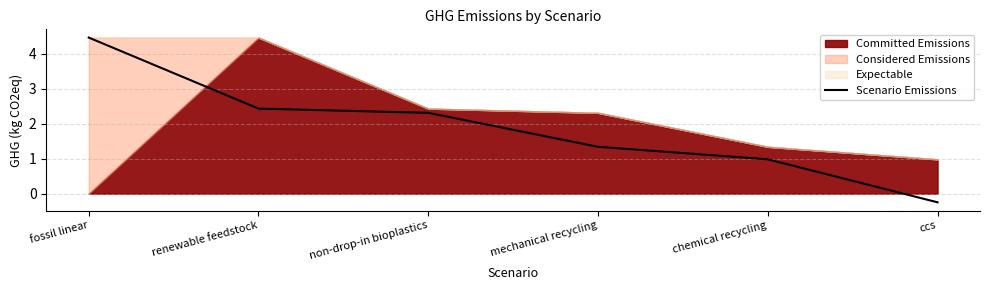

What value does the data have at chemical recycling?

1.0